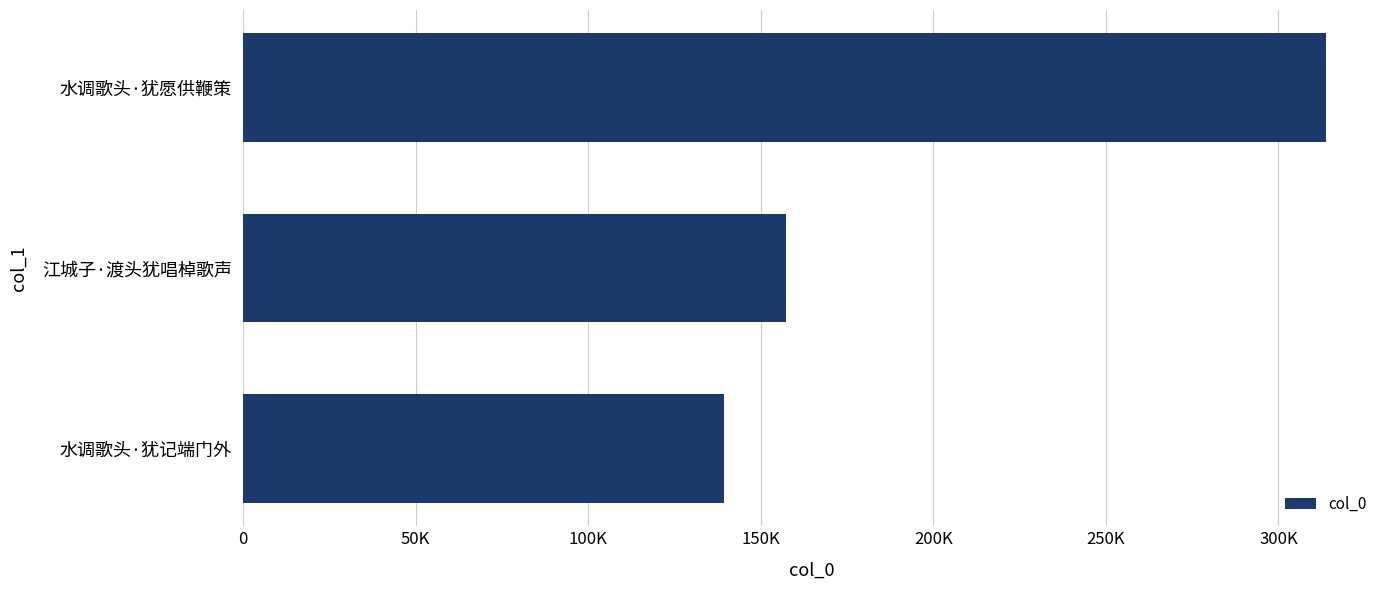

What is the difference between the second highest and minimum values?

17782